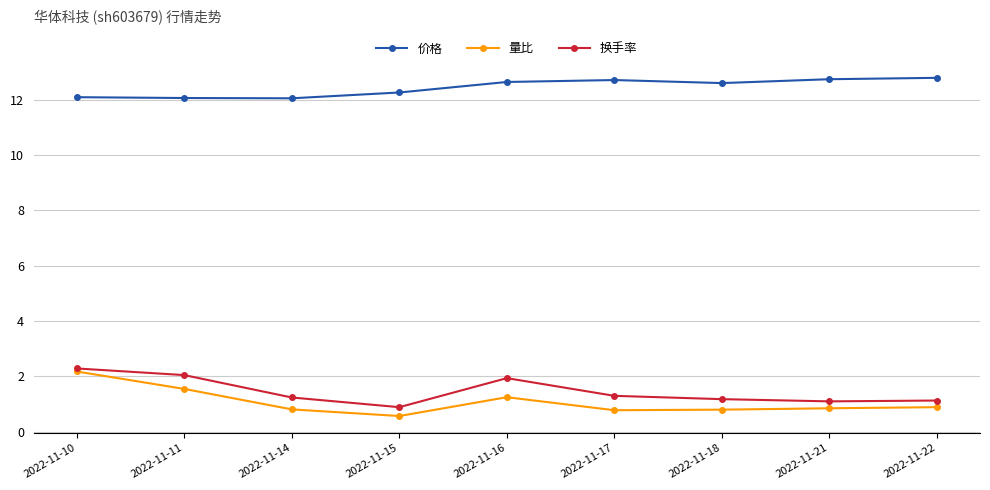

Is the value of 量比 at 2022-11-22 greater than the value of 换手率 at 2022-11-11?

No